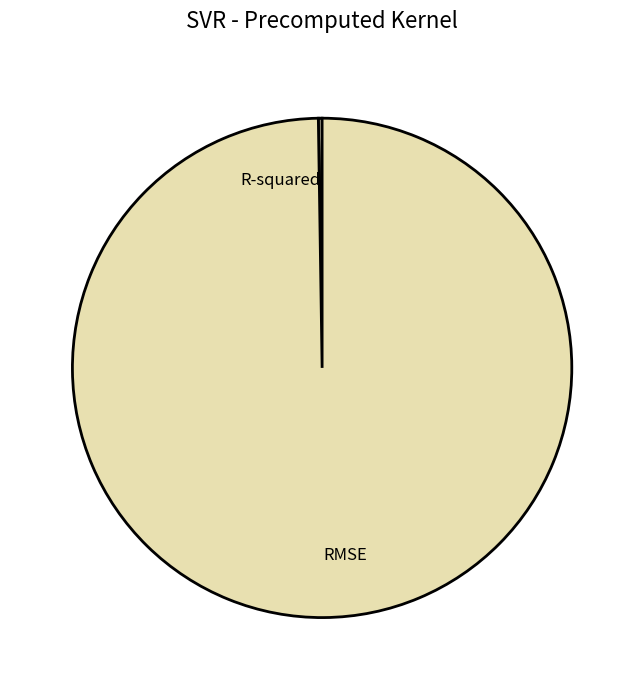

Does RMSE account for over 50% of the chart?

Yes